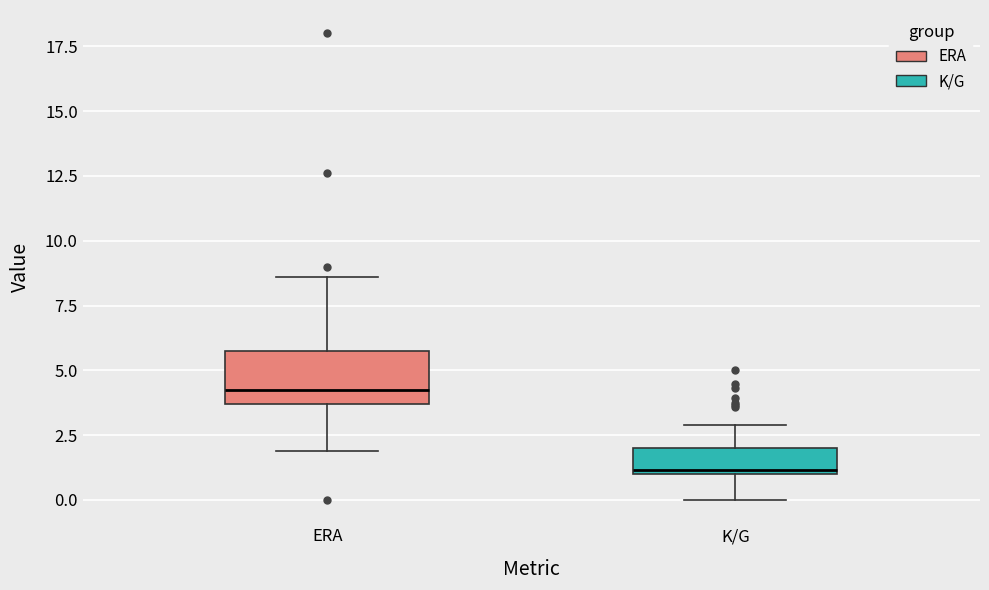

Which box's median line is the highest?

ERA